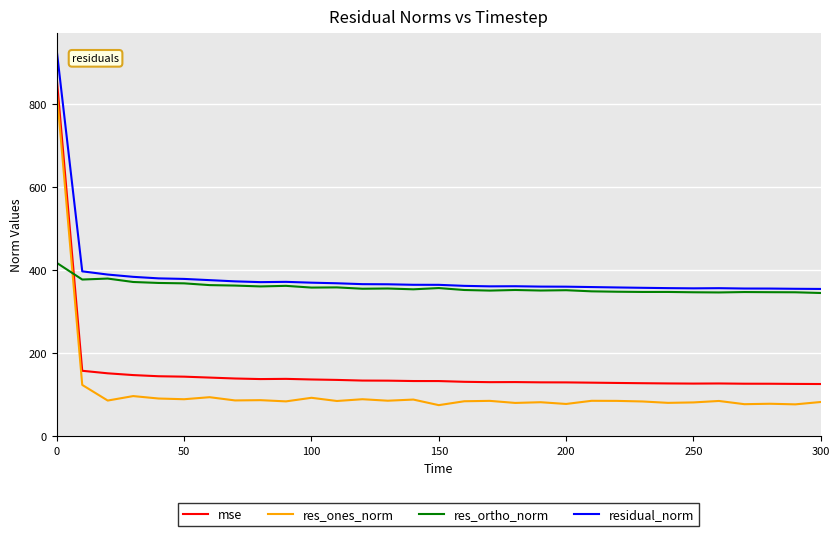

Which series has the largest range (max minus min)?

res_ones_norm